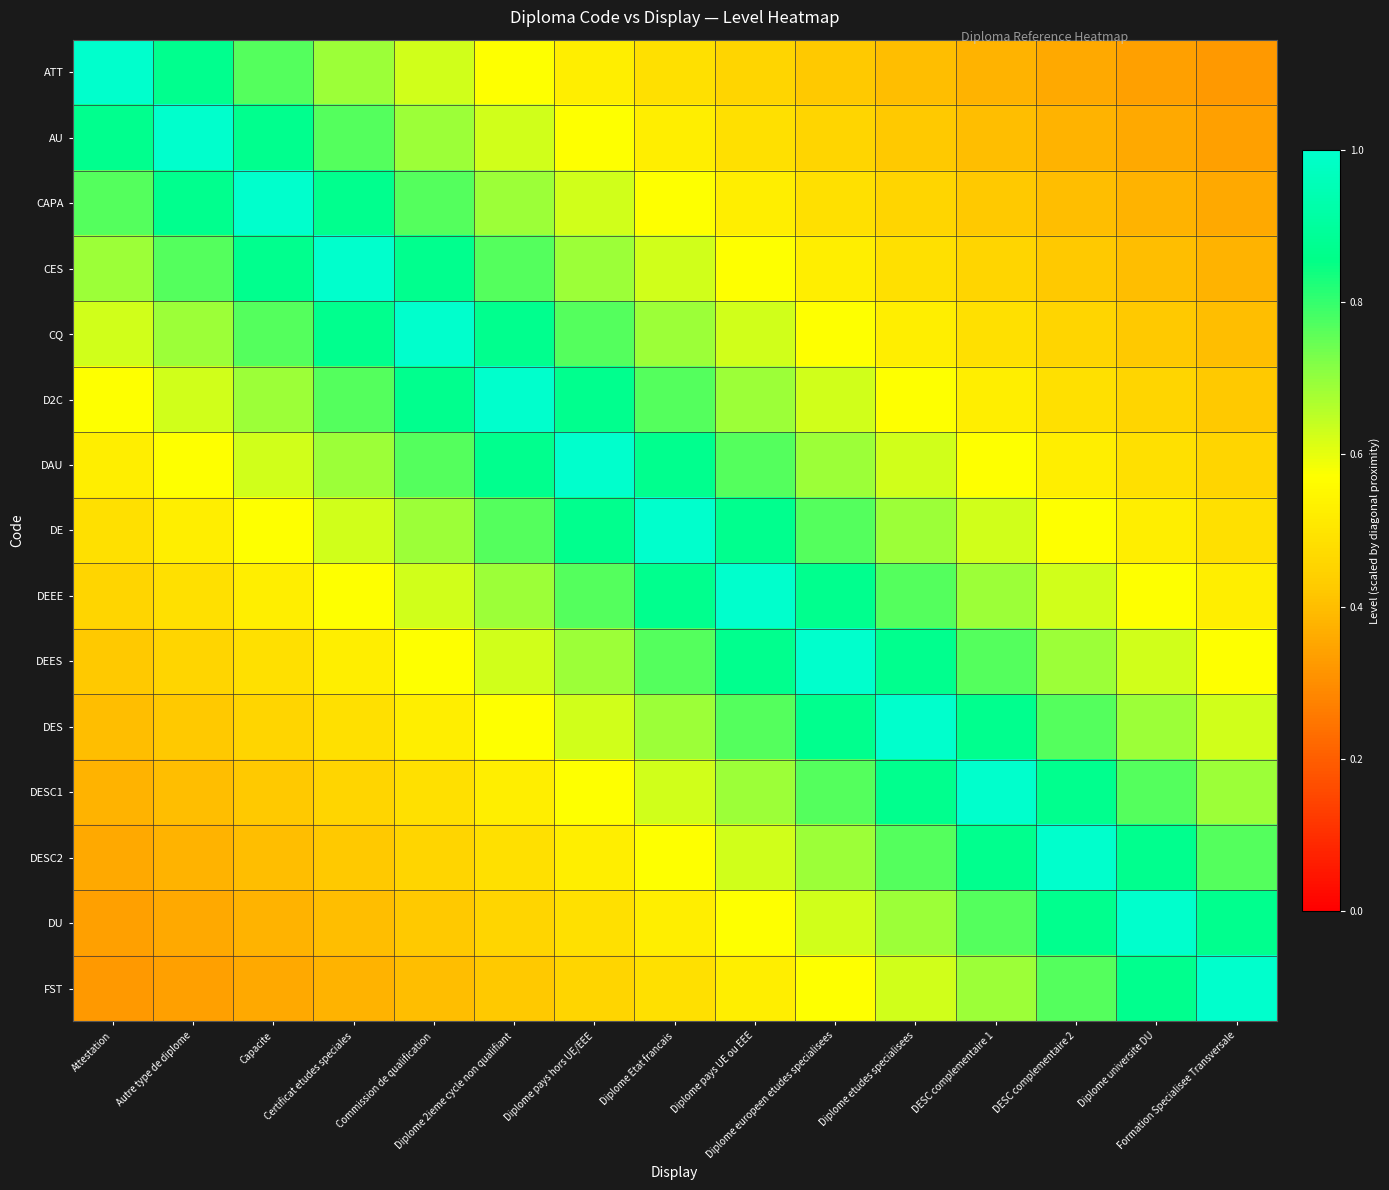

What is the total value across all series at Autre type de diplome?

8.8